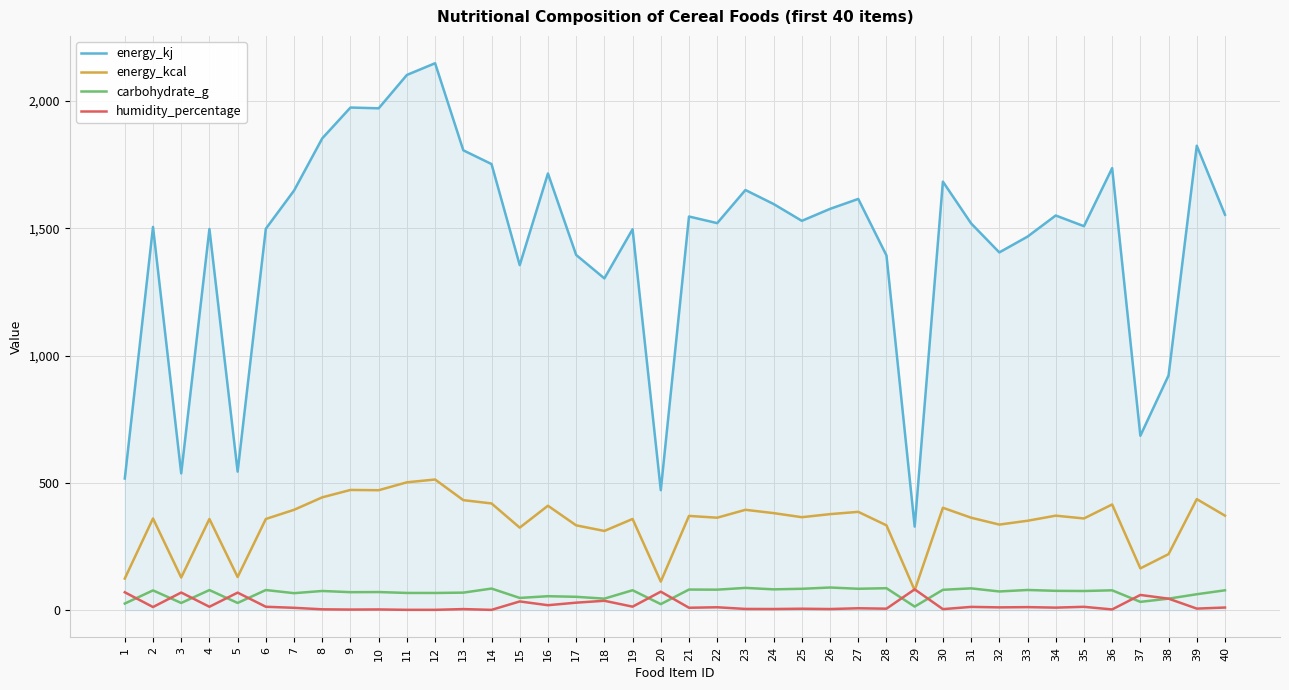

What is the sum of the humidity_percentage values at 37 and 18?

96.3